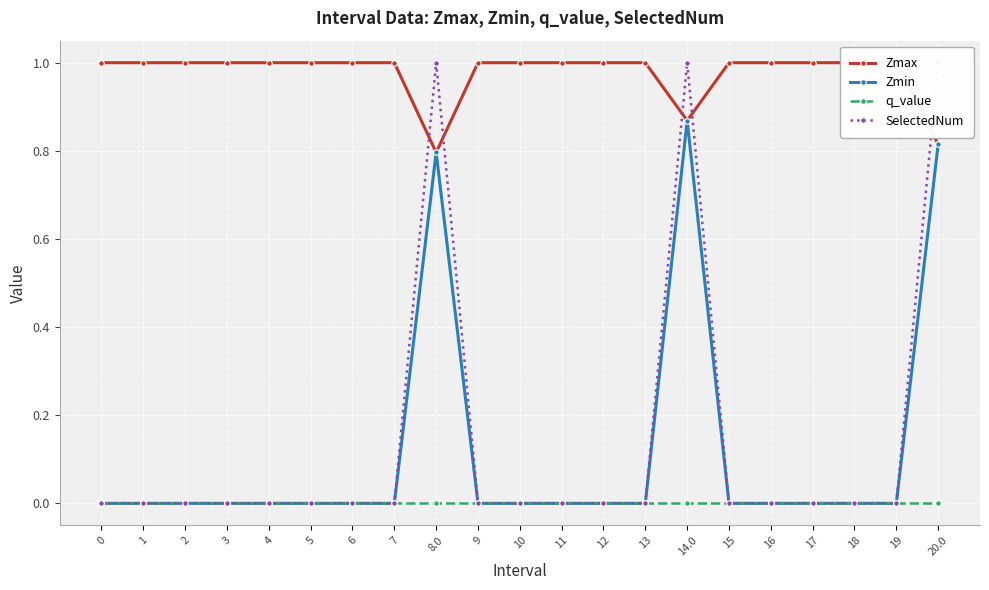

True or false: SelectedNum has a value of 0.0 at 12.

True